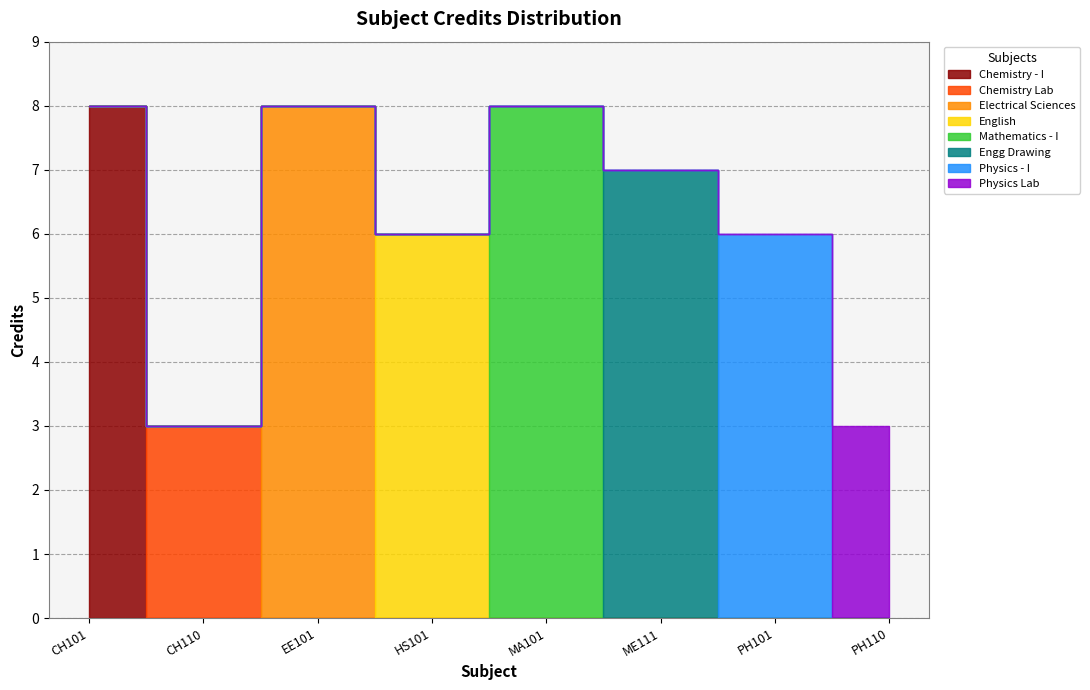

Does the chart display data point markers on the line(s)?

No